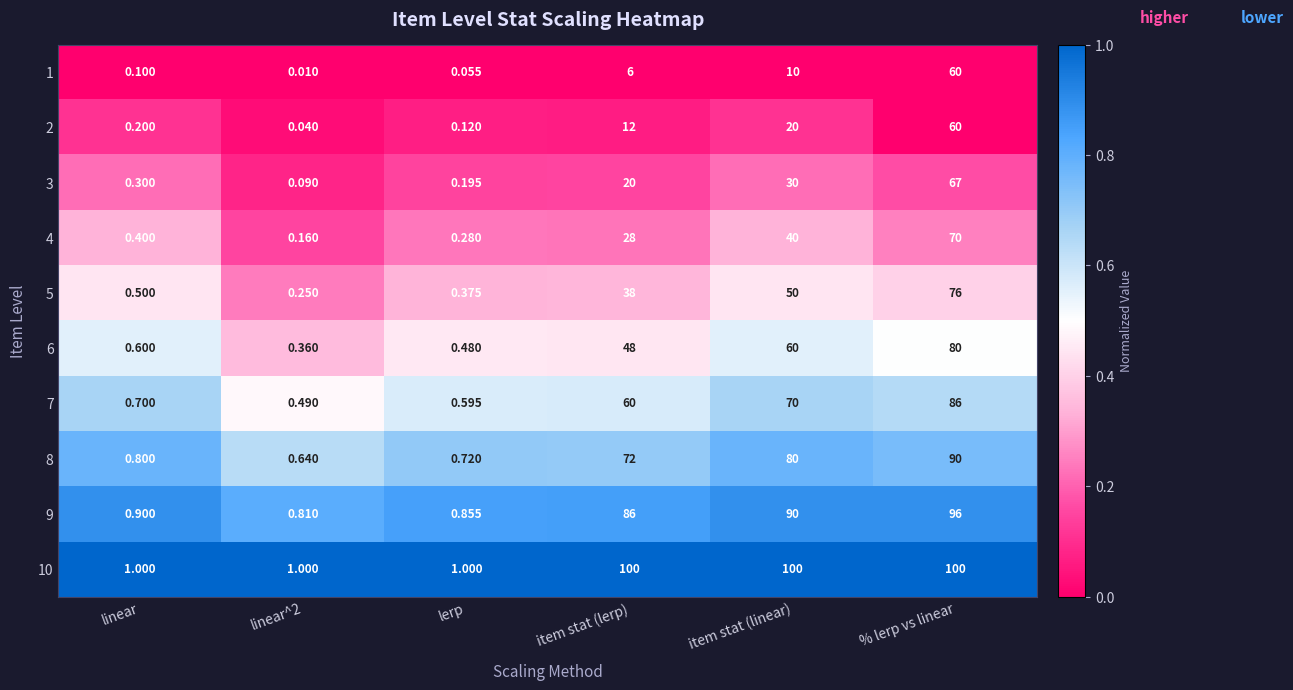

Which category has the highest value in the 6 series?

% lerp vs linear